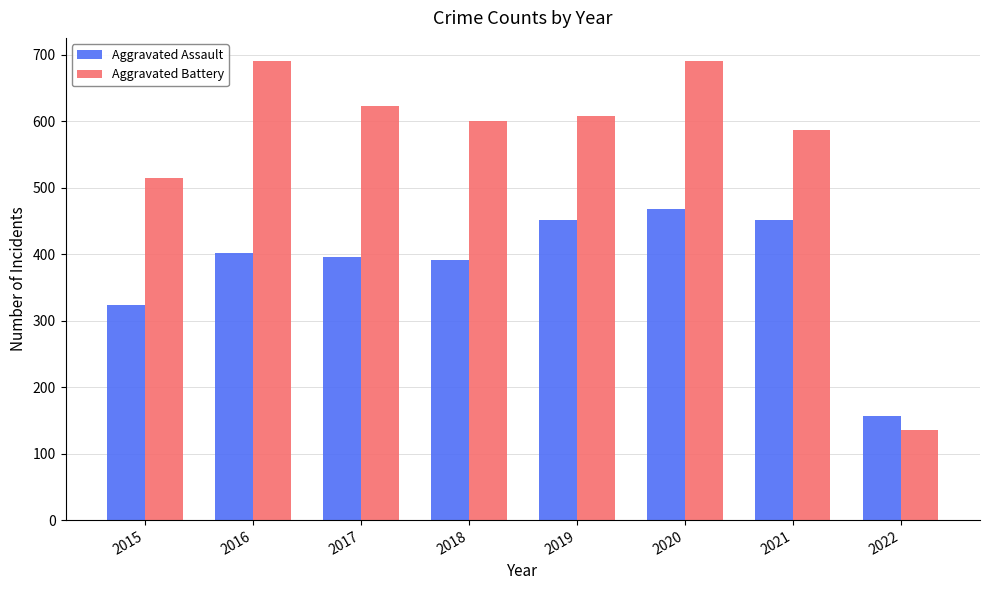

List the series in order of their peak value, lowest first.

Aggravated Assault, Aggravated Battery